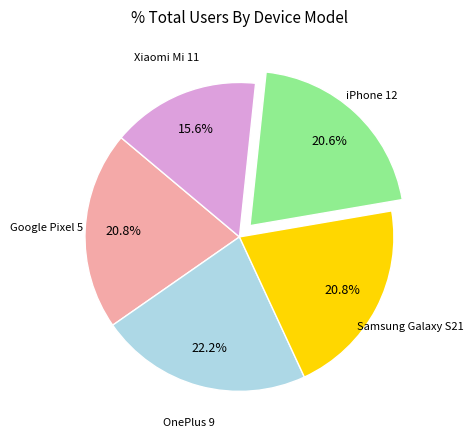

Is there any slice that represents more than half of the pie?

No